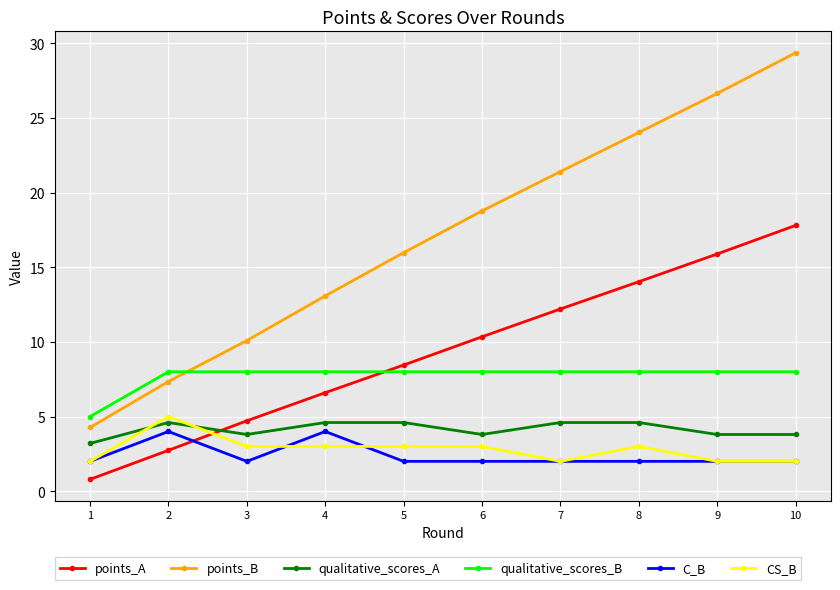

Does the chart have visible grid lines?

Yes